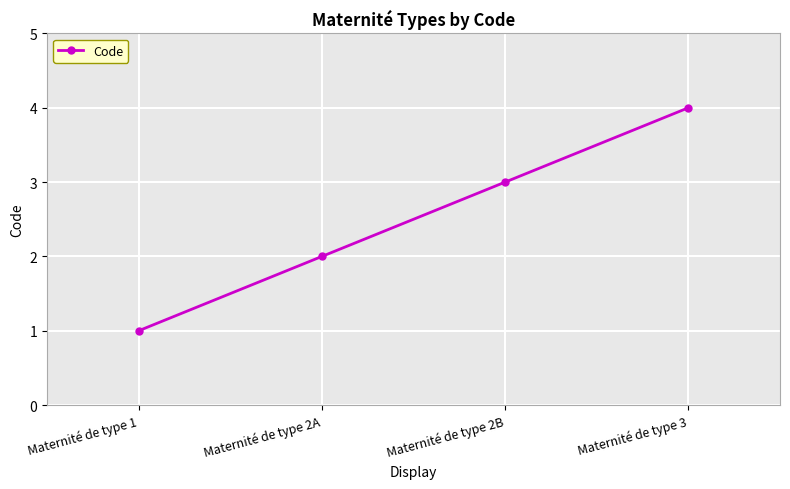

How many values are below 3?

2